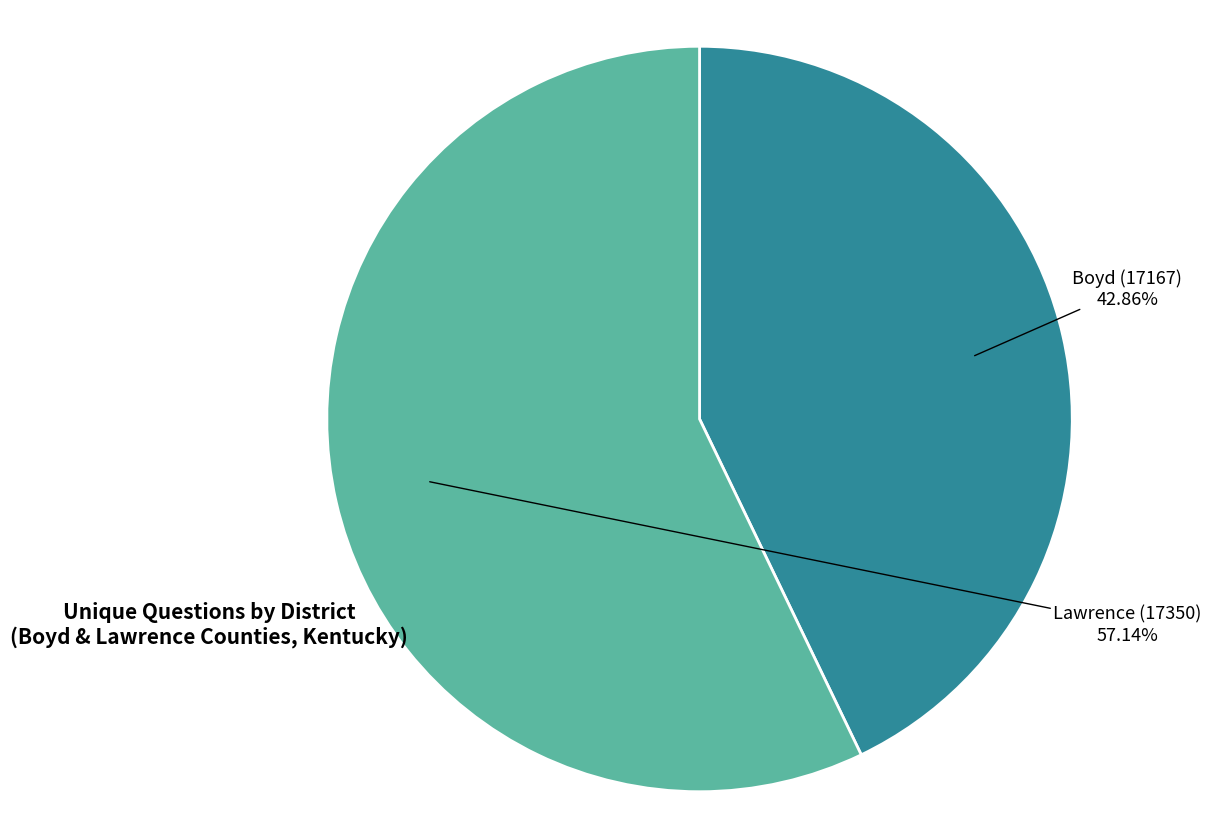

Does any single category account for the majority?

Yes